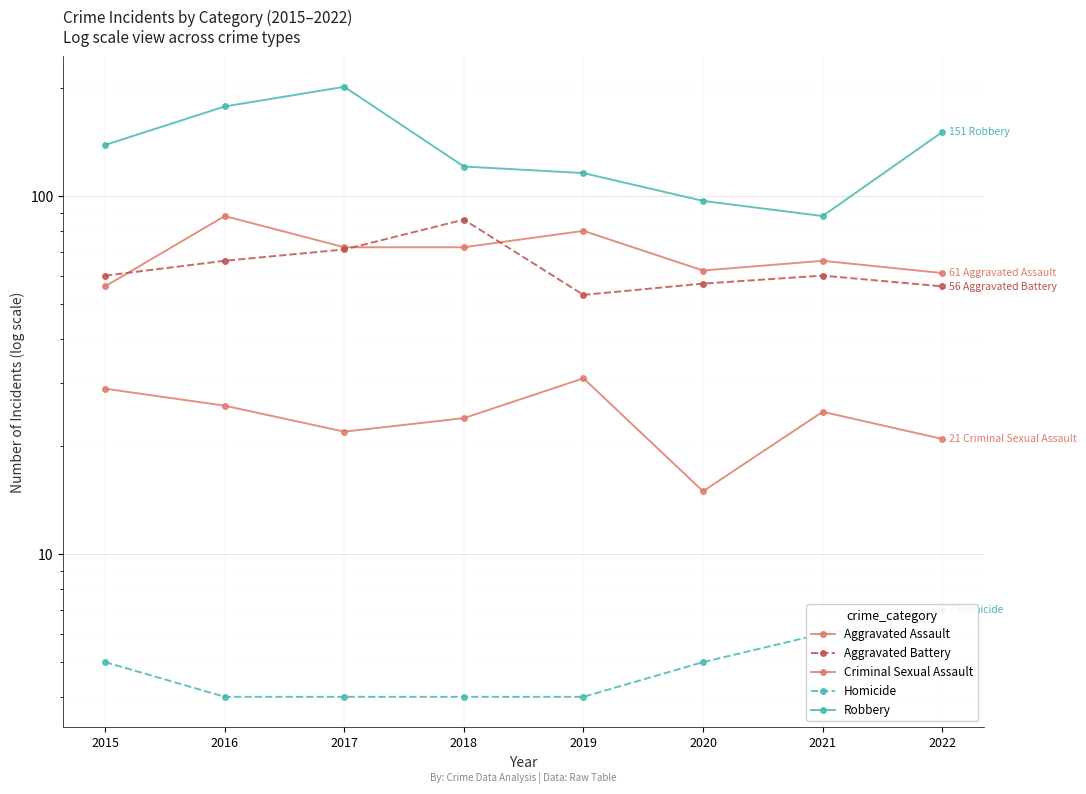

What is the total value across all series at 2018?

307